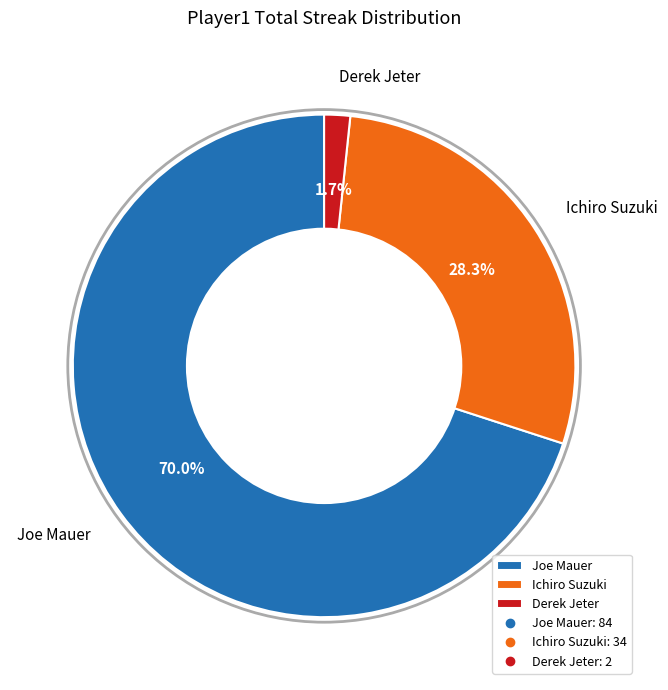

Which category has the biggest portion of the pie?

Joe Mauer